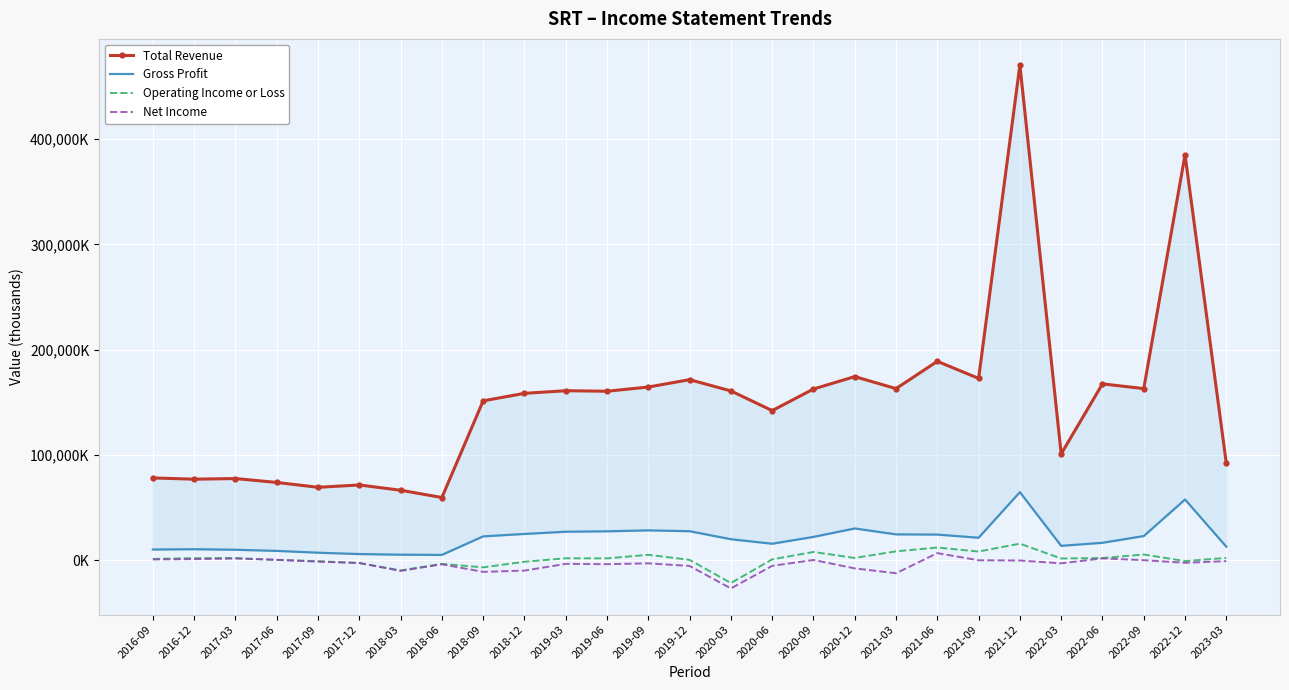

Where does the Operating Income or Loss series first go above 1900?

2016-12